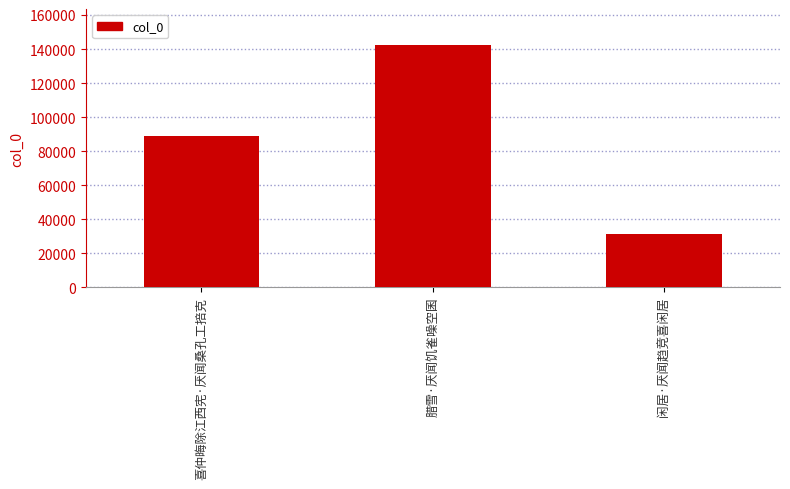

What is the label of the 3rd bar from the right?

喜仲晦除江西宪·厌闻桑孔工掊克